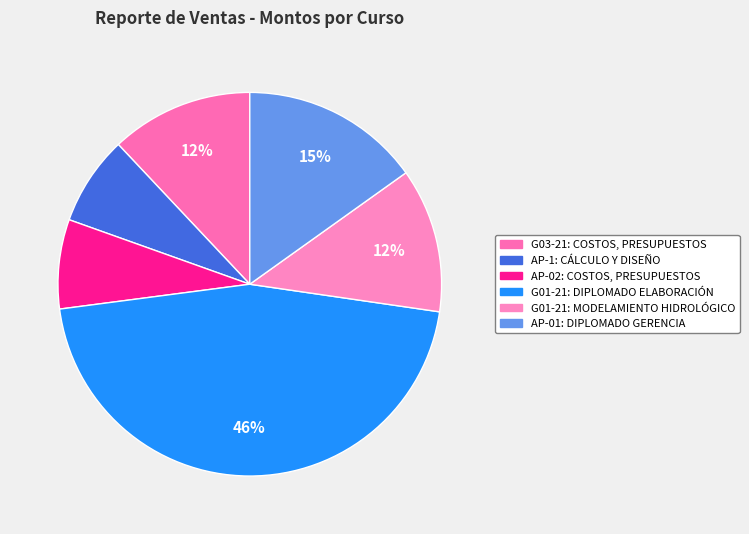

To the nearest percent, what is the combined percentage of G01-21: MODELAMIENTO HIDROLÓGICO and G01-21: DIPLOMADO ELABORACIÓN?

58%